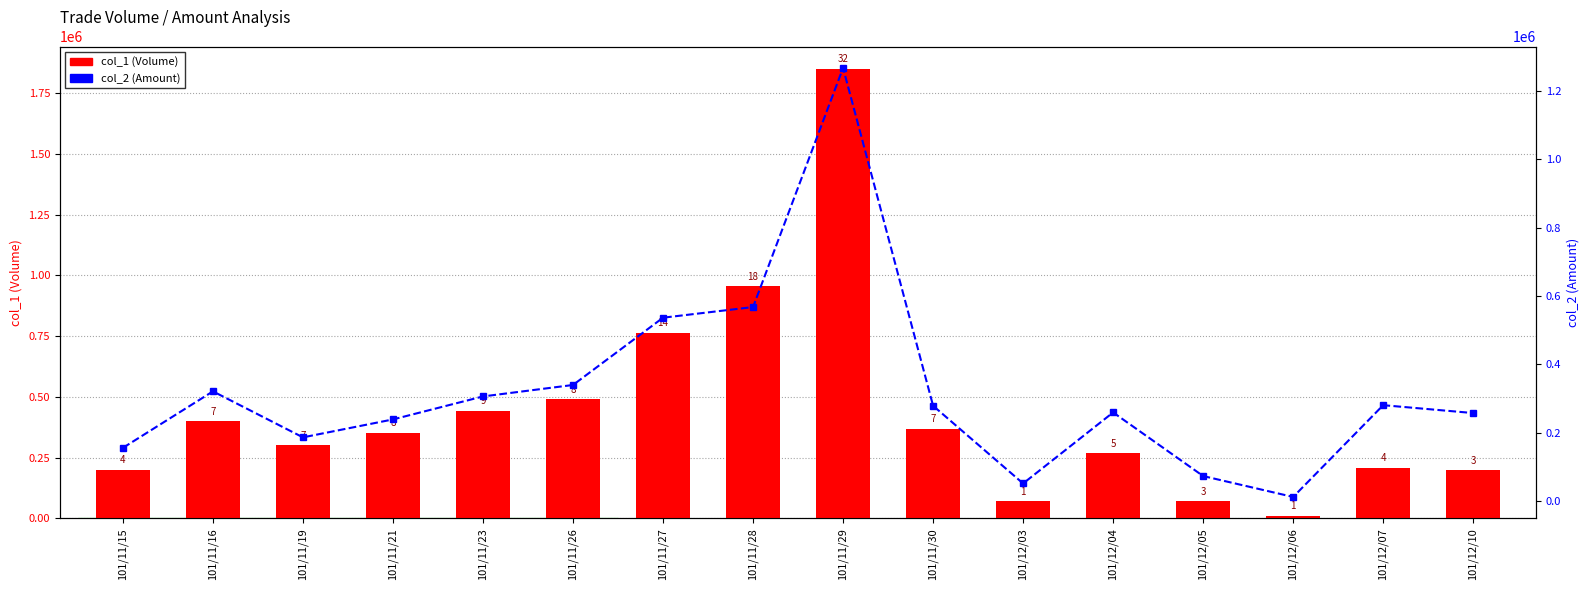

Rank the series at 101/11/29 from lowest to highest value.

col_2 (Amount), col_1 (Volume)